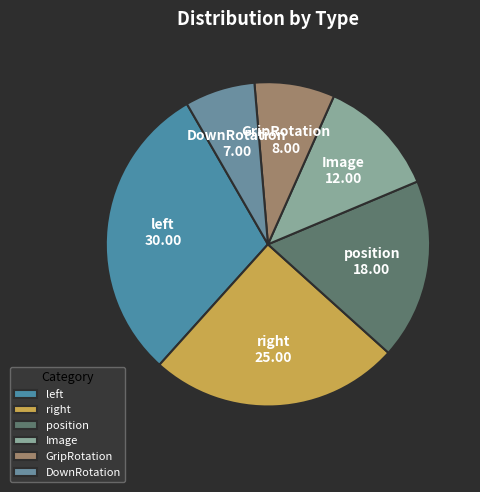

Rank the categories by value from highest to lowest.

left, right, position, Image, GripRotation, DownRotation